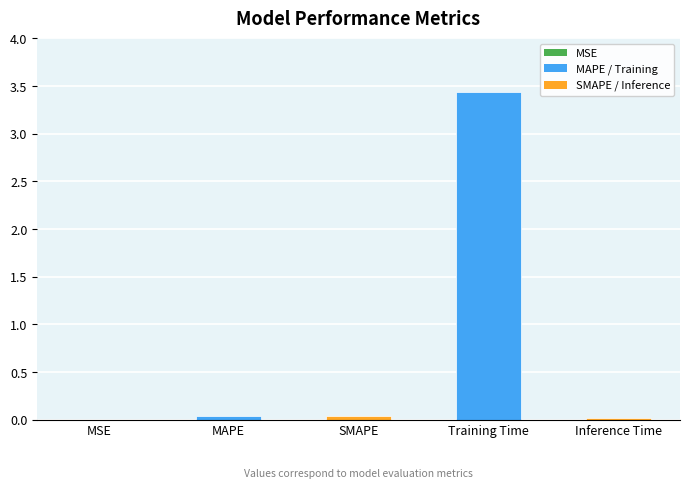

What is the sum of all values?

3.5